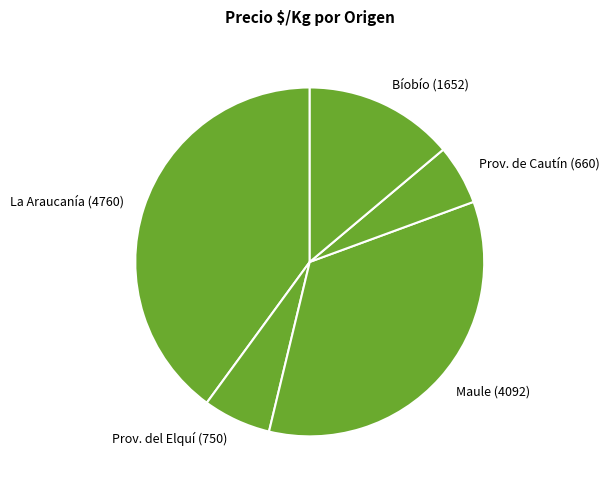

Is there any slice that represents more than half of the pie?

No